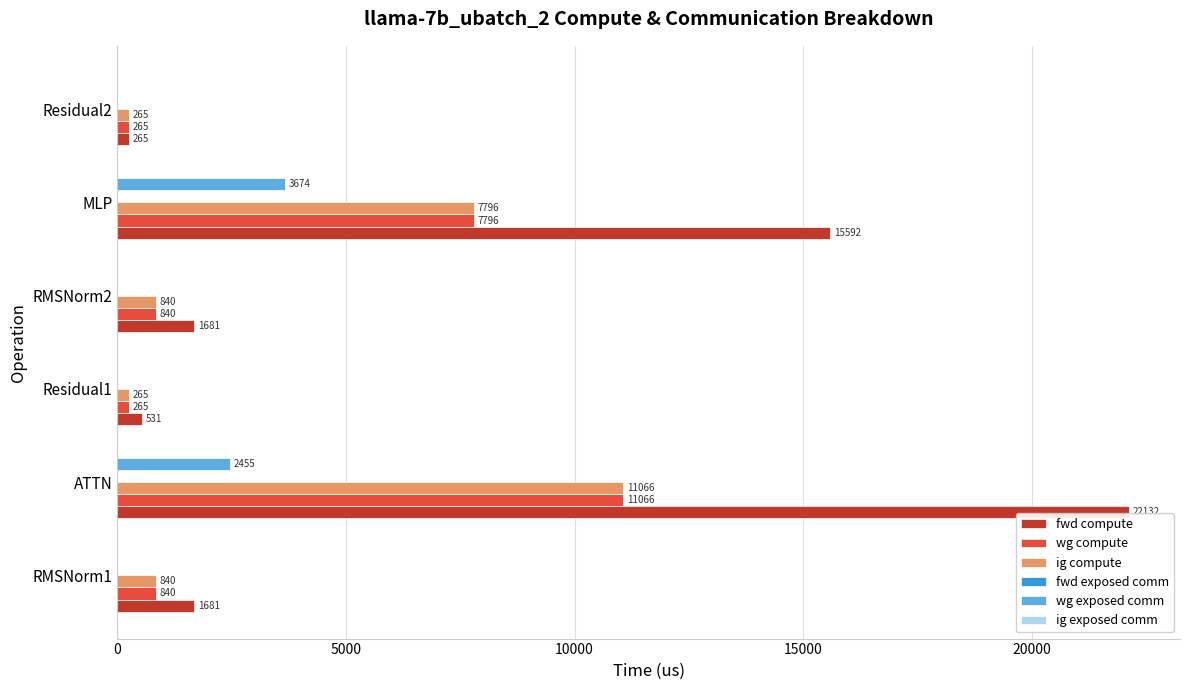

Which series changed the most between RMSNorm1 and ATTN?

fwd compute